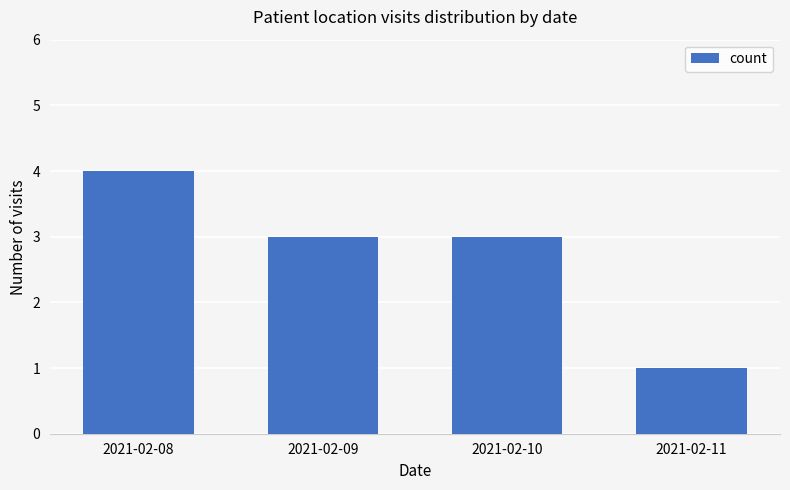

What is the value of the 4th bar from the left?

1